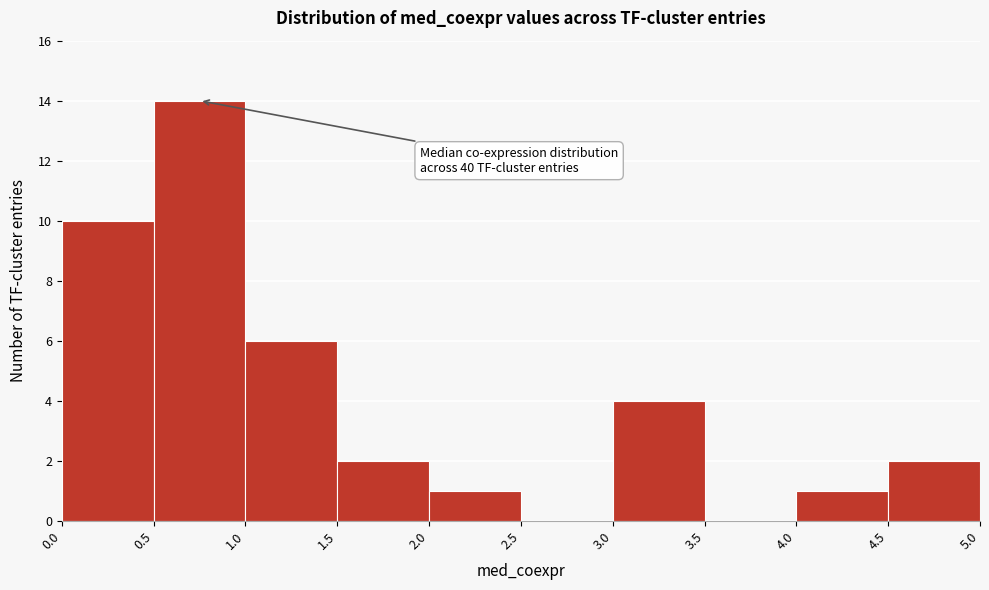

Over which range of the x-axis is the bar tallest?

0.5 to 1.0